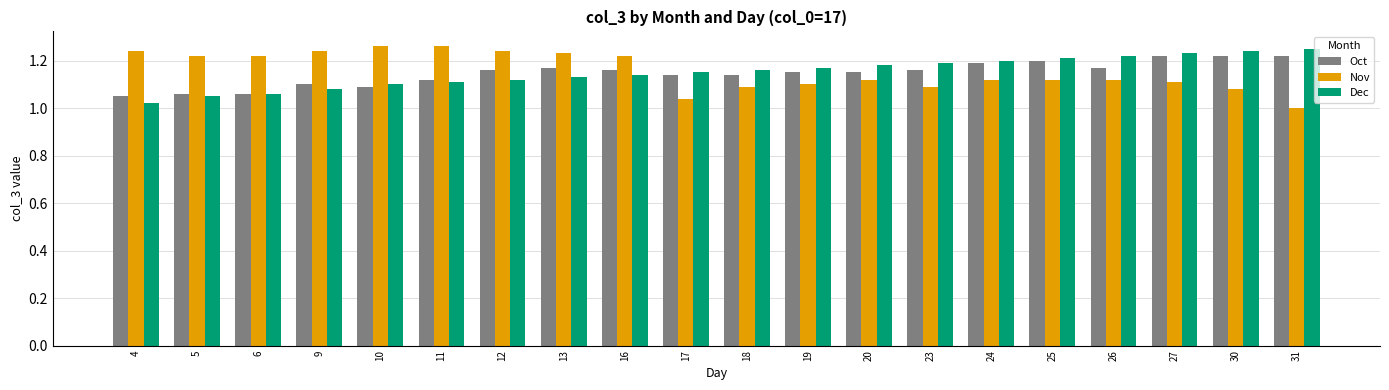

The Oct series shows 1.2 at 30. True or false?

True